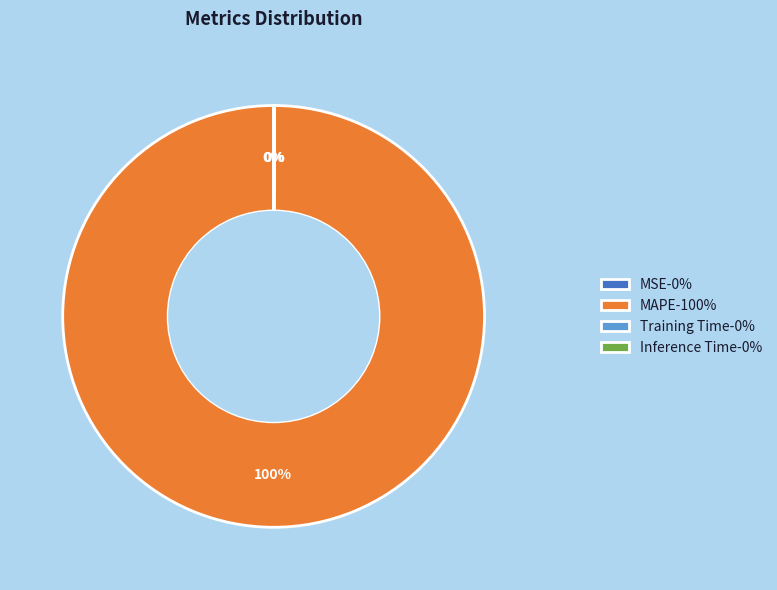

To the nearest percent, what is the average slice percentage?

25%